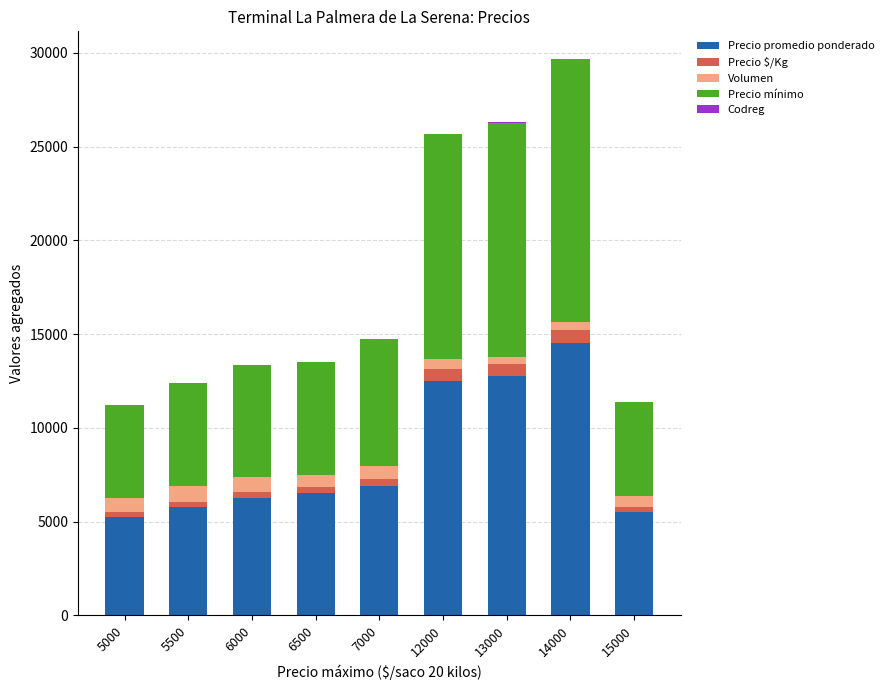

At which category is the sum across all series the highest?

14000